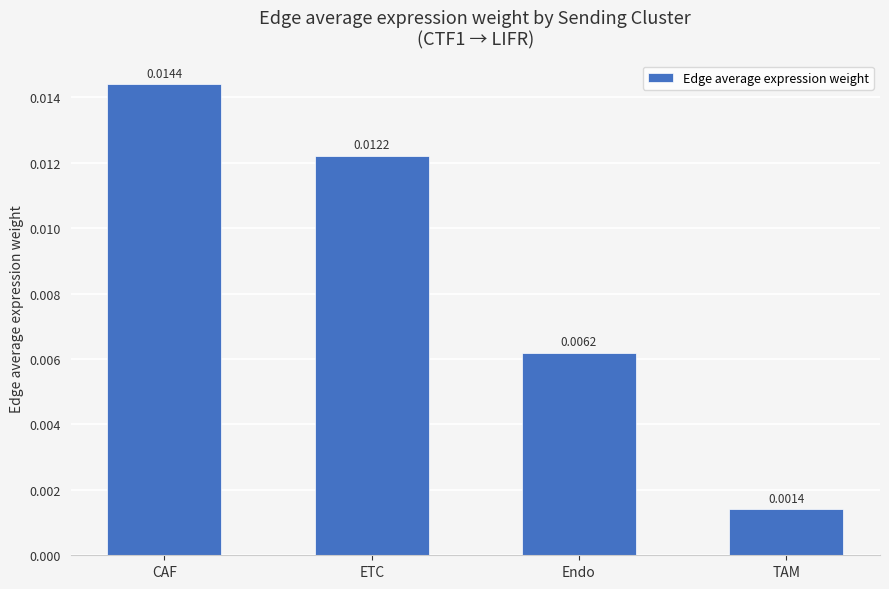

How many bars are there in total?

4